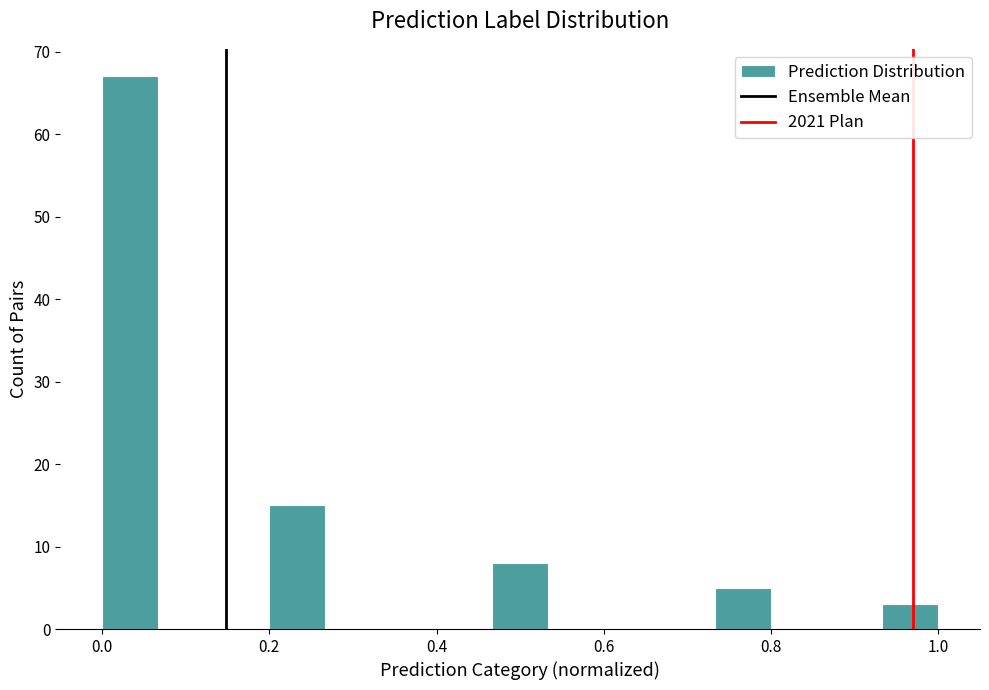

Read against the x-axis, roughly where is the centre of the tallest bar?

0.04